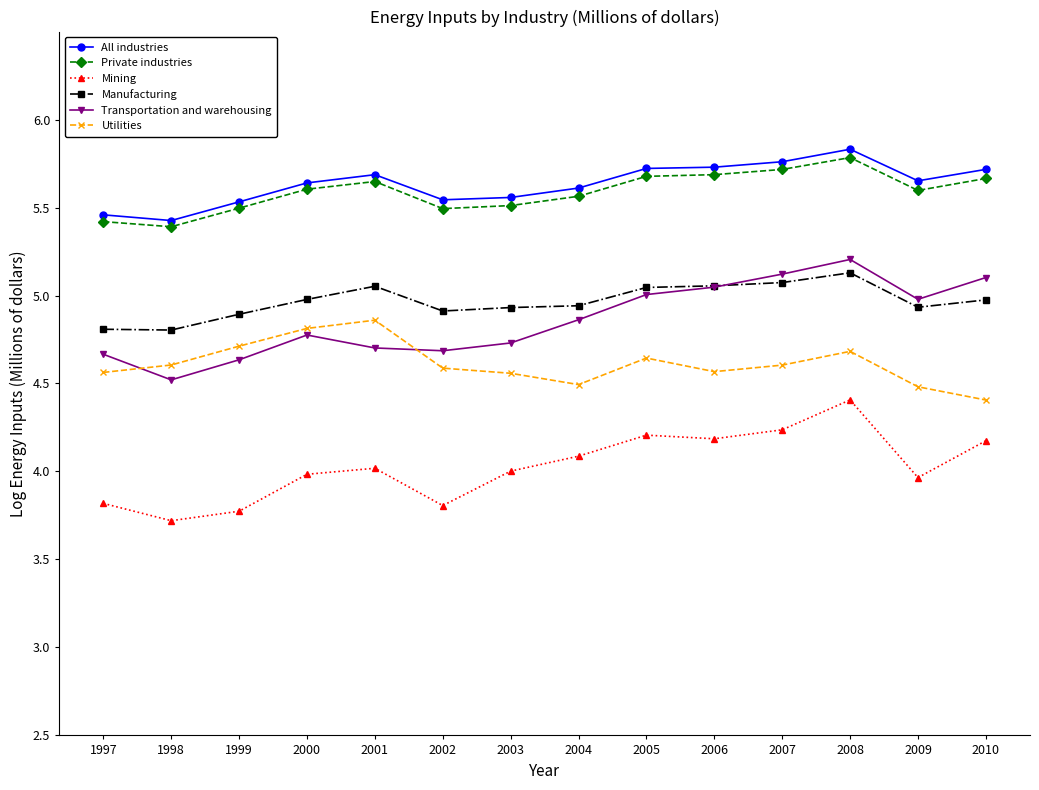

What is the total value across all series at 1998?

28.5